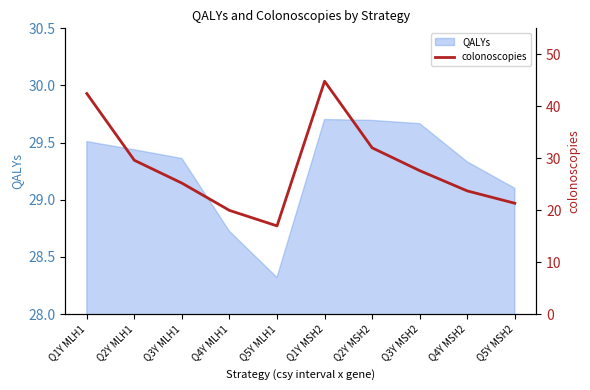

Where is the first local minimum?

Q5Y MLH1